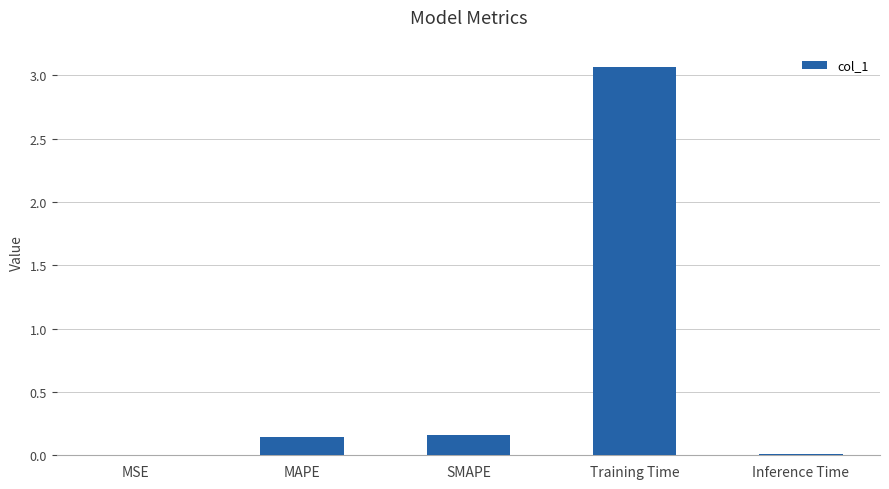

Are the bars horizontal?

No